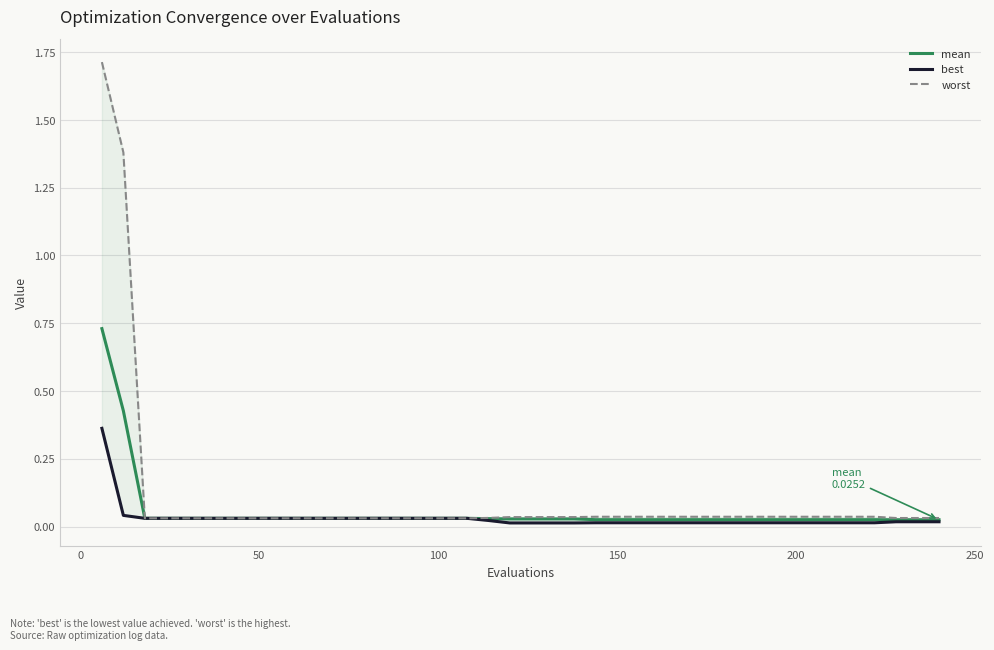

True or false: worst and best intersect in this chart.

False